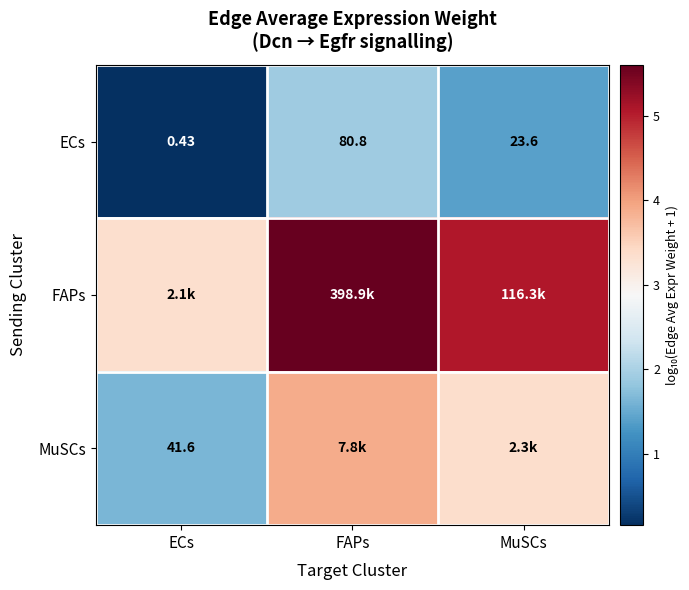

What is the total value across all series at MuSCs?

9.8